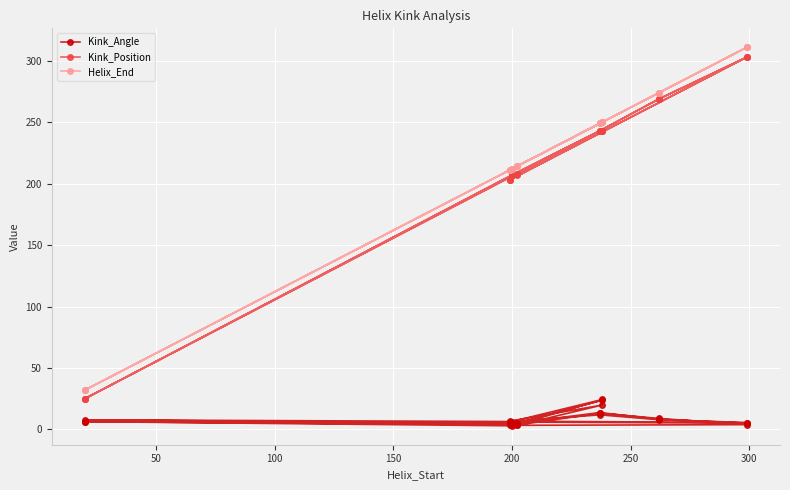

What is the average value of the Helix_End series?

219.1